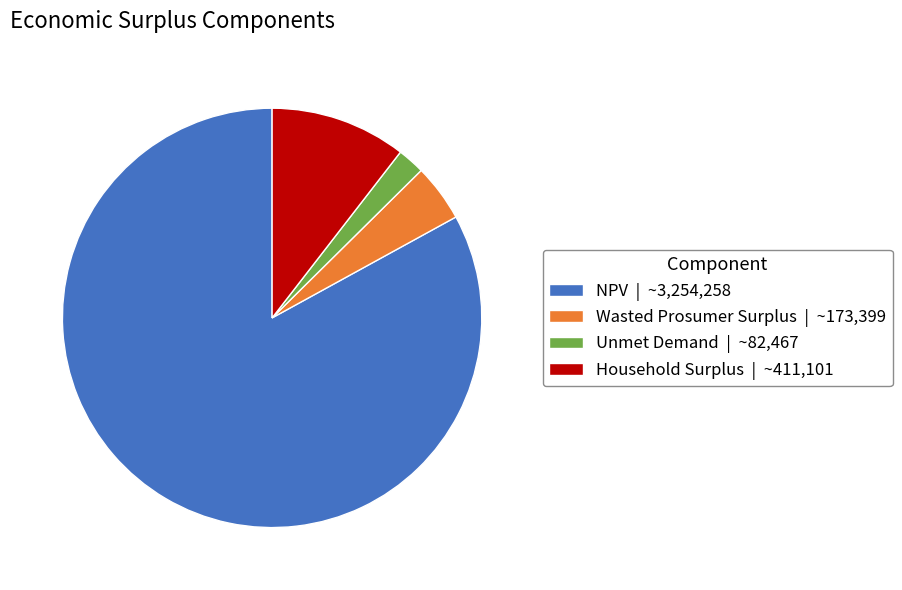

Does Household Surplus | ~411,101 represent more than half of the total?

No